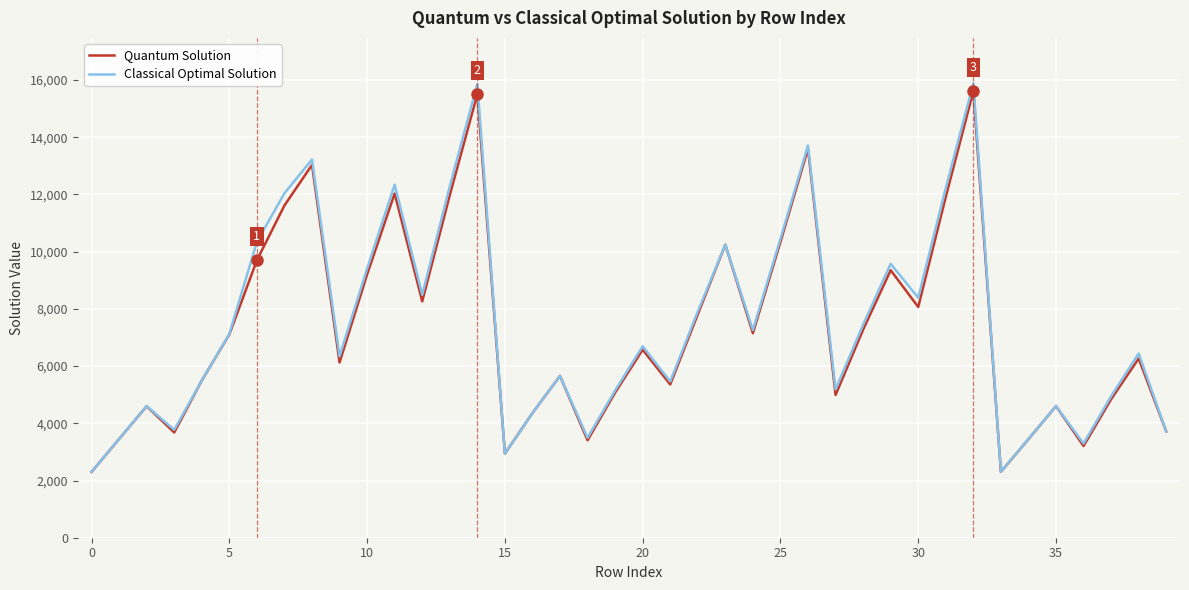

What is the sum of all Quantum Solution values?

292165